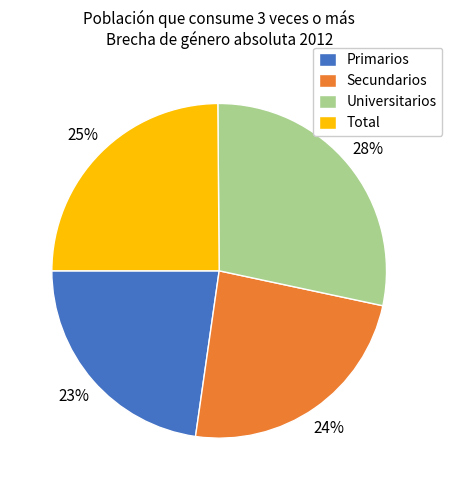

What percentage is the Universitarios slice, to the nearest percent?

28%